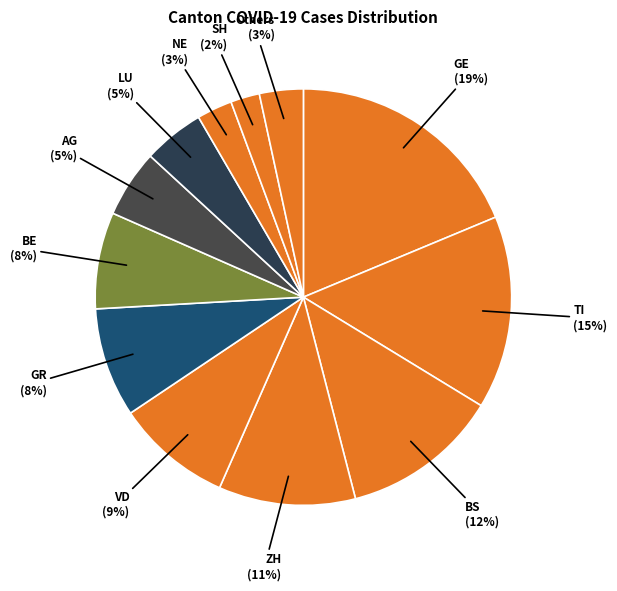

How many segments does this pie chart have?

12